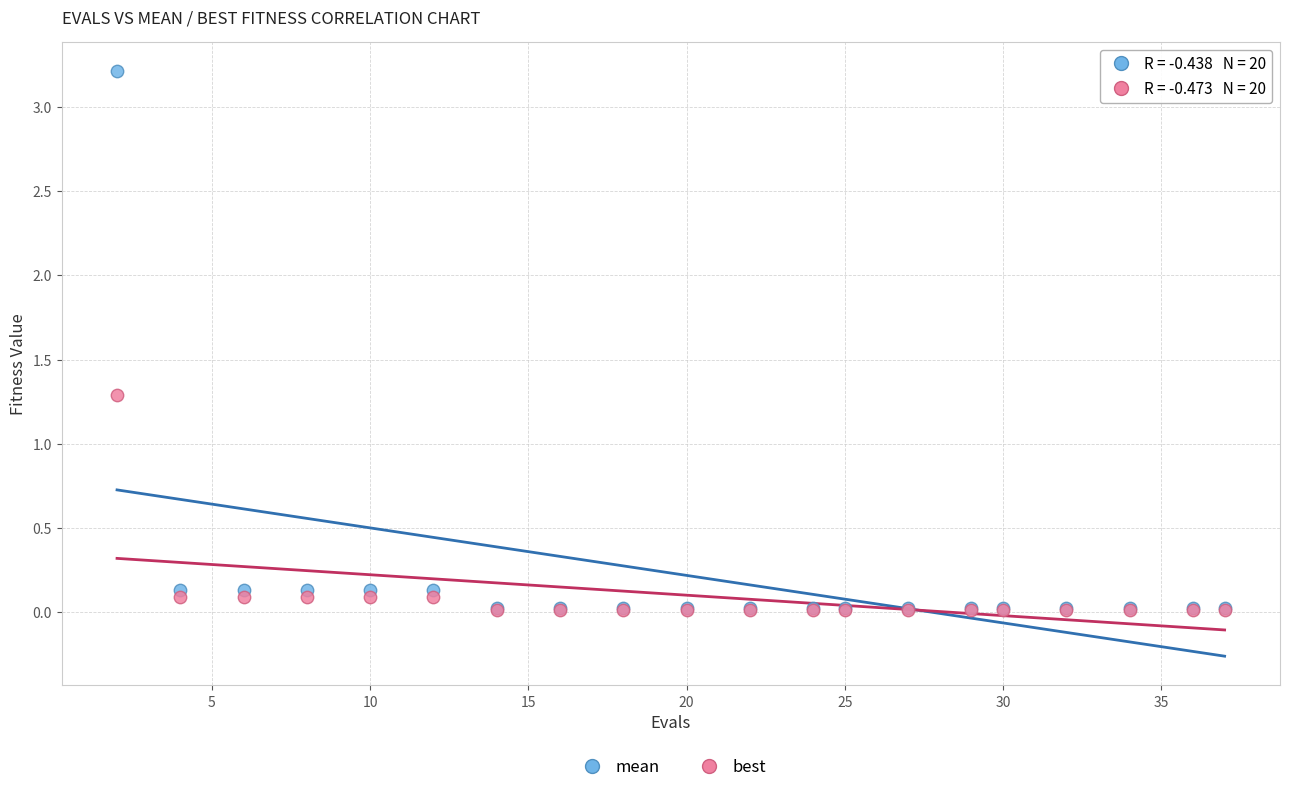

Across all series, what Y value is closest to 1?

1.3